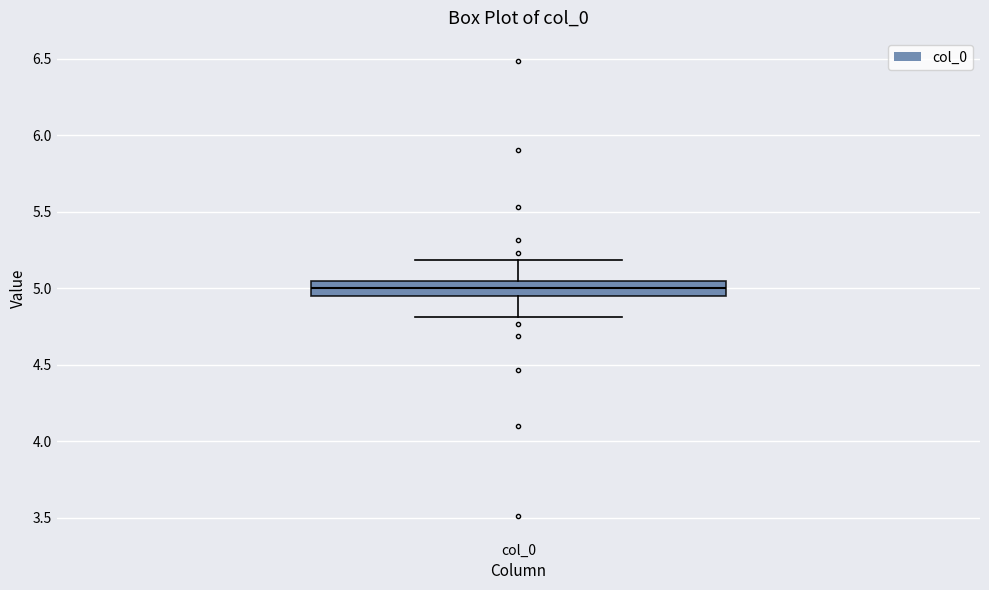

Transcribe this box plot: give where the median line is, the range the box spans, and where the two whiskers end, as read against the y-axis. The values are not printed on the chart, so give them approximately, as read against the axis.

median 5.00, box 4.95 to 5.05, whiskers 4.80 to 5.20